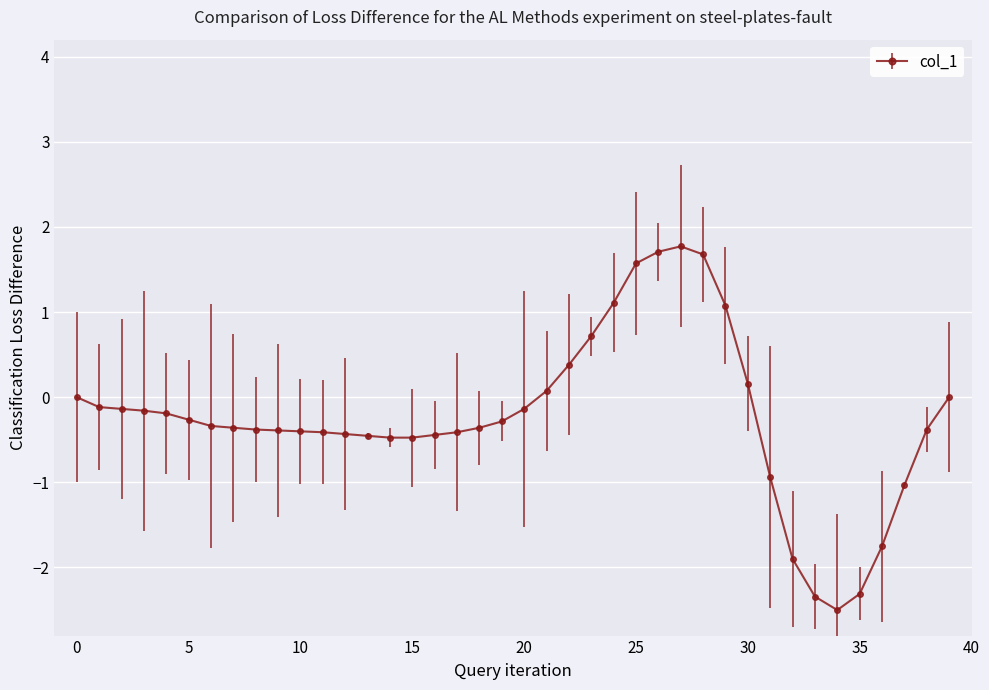

What is the smallest value displayed?

-2.5